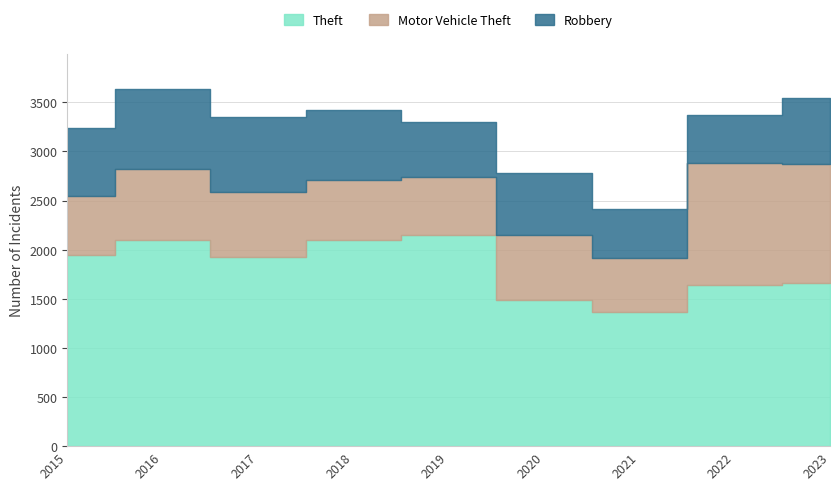

At which label does Theft first exceed 1923?

2015